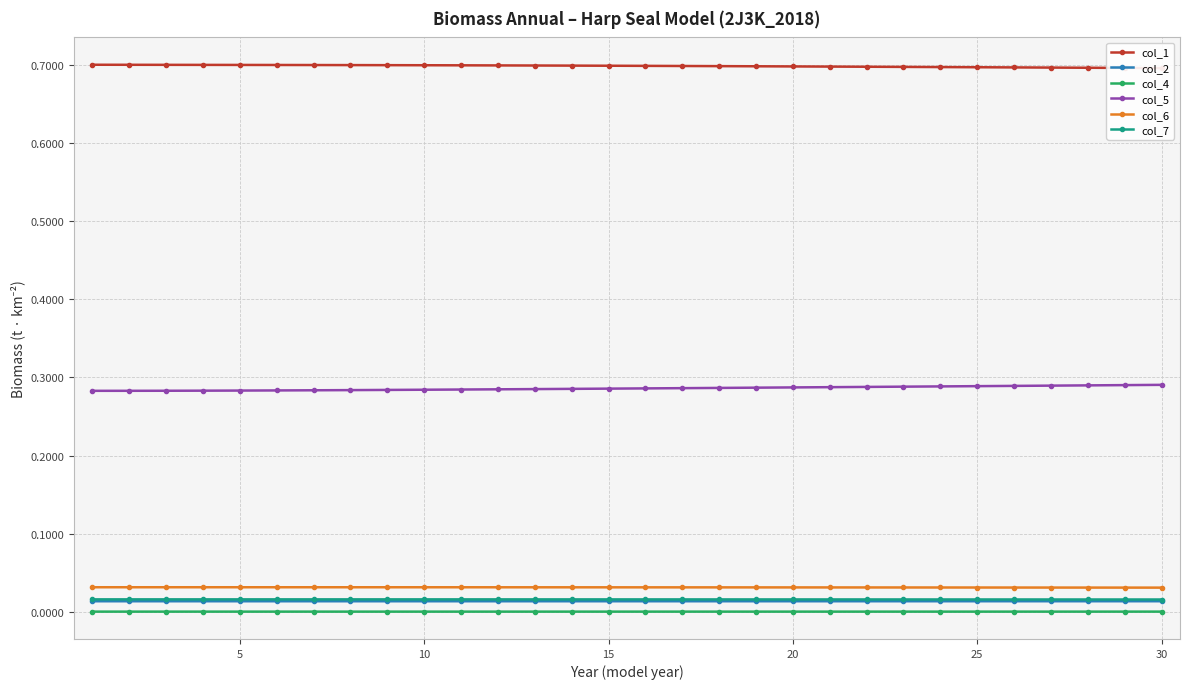

How many categories are shown in the chart?

30